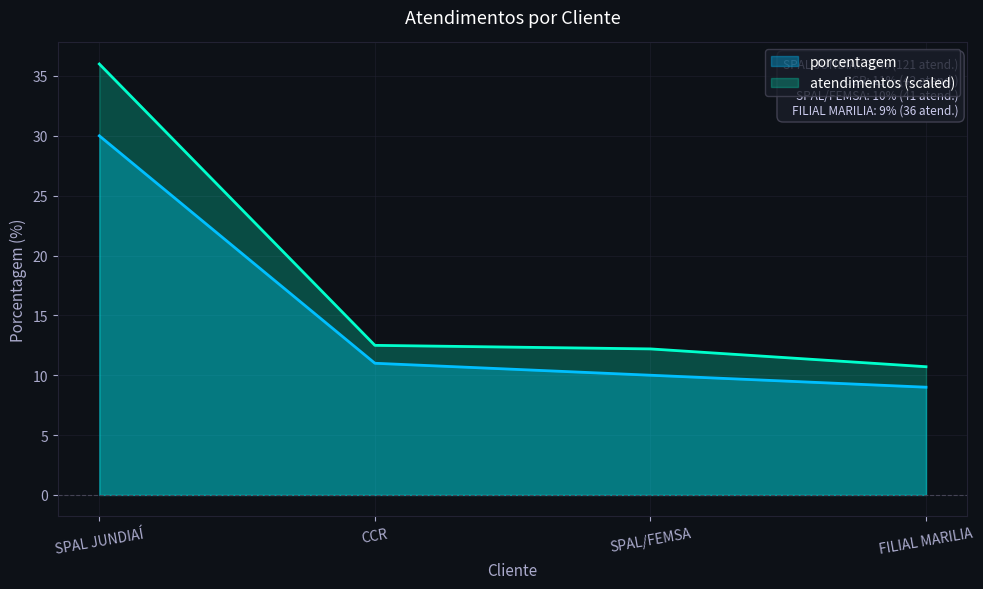

Which has a higher value, SPAL JUNDIAÍ or FILIAL MARILIA?

SPAL JUNDIAÍ